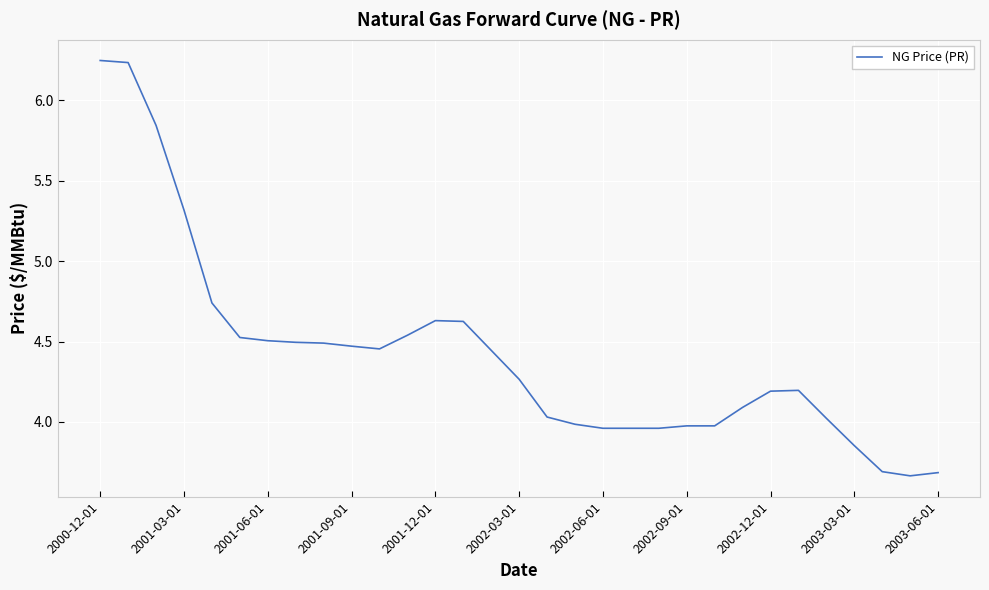

Which has a higher value, 2002-06-01 or 2001-03-01?

2001-03-01